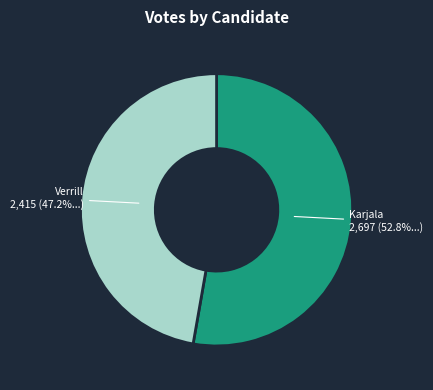

Is there a majority slice in this chart?

Yes